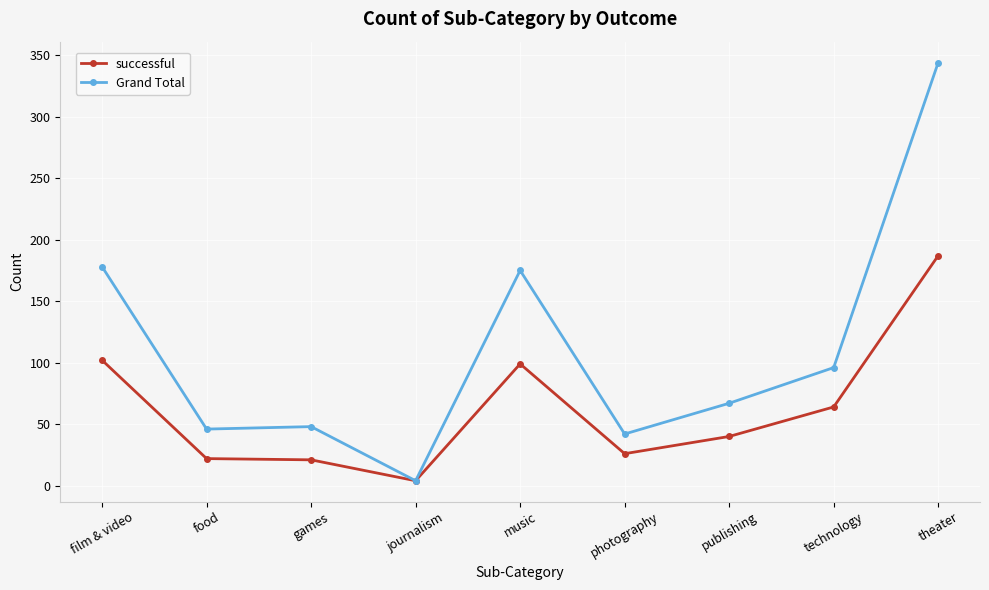

What is the difference between the maximum and second lowest values in the successful series?

166